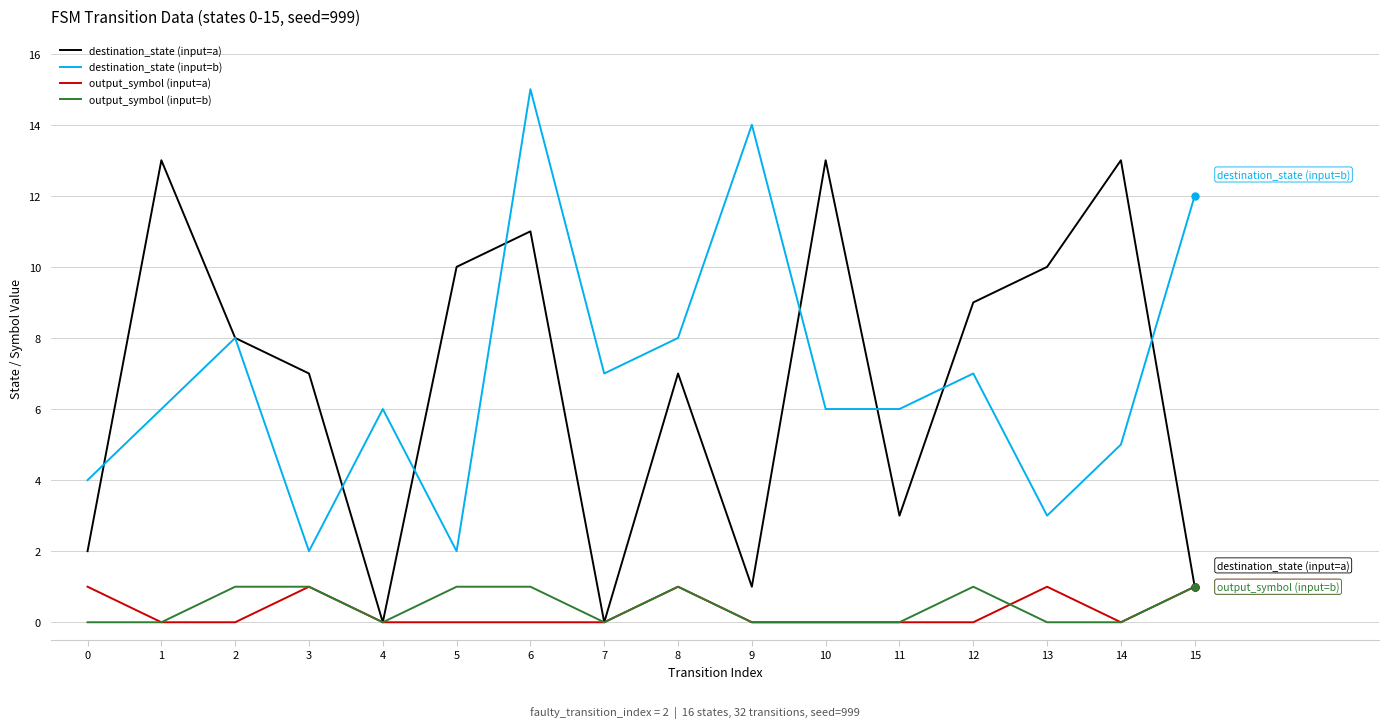

What is the difference between the maximum and minimum values in the output_symbol (input=a) series?

1